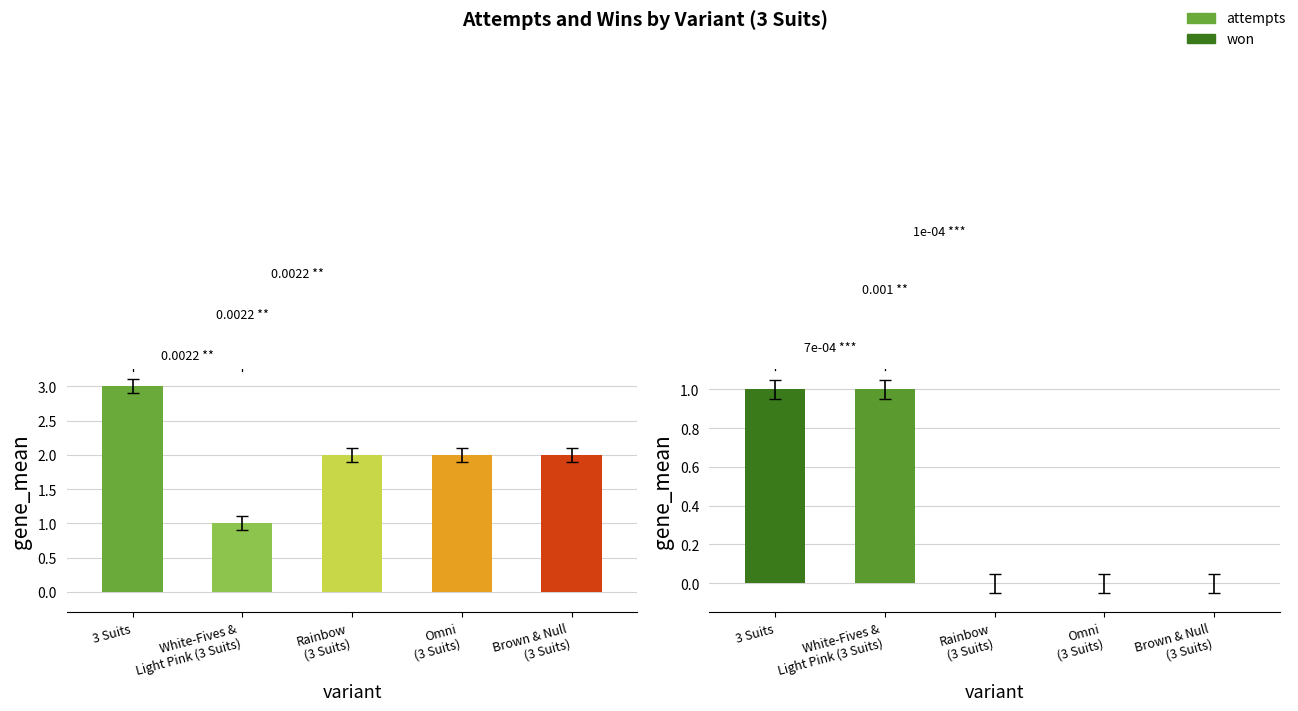

What are all the series names shown in the legend?

attempts, won